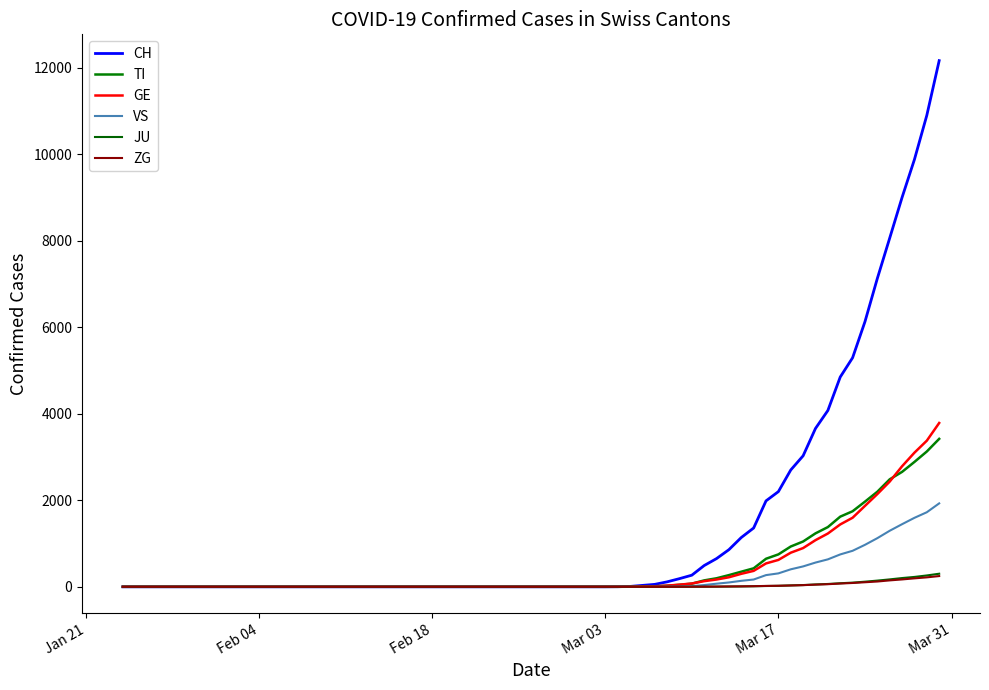

What is the average value of the JU series?

47